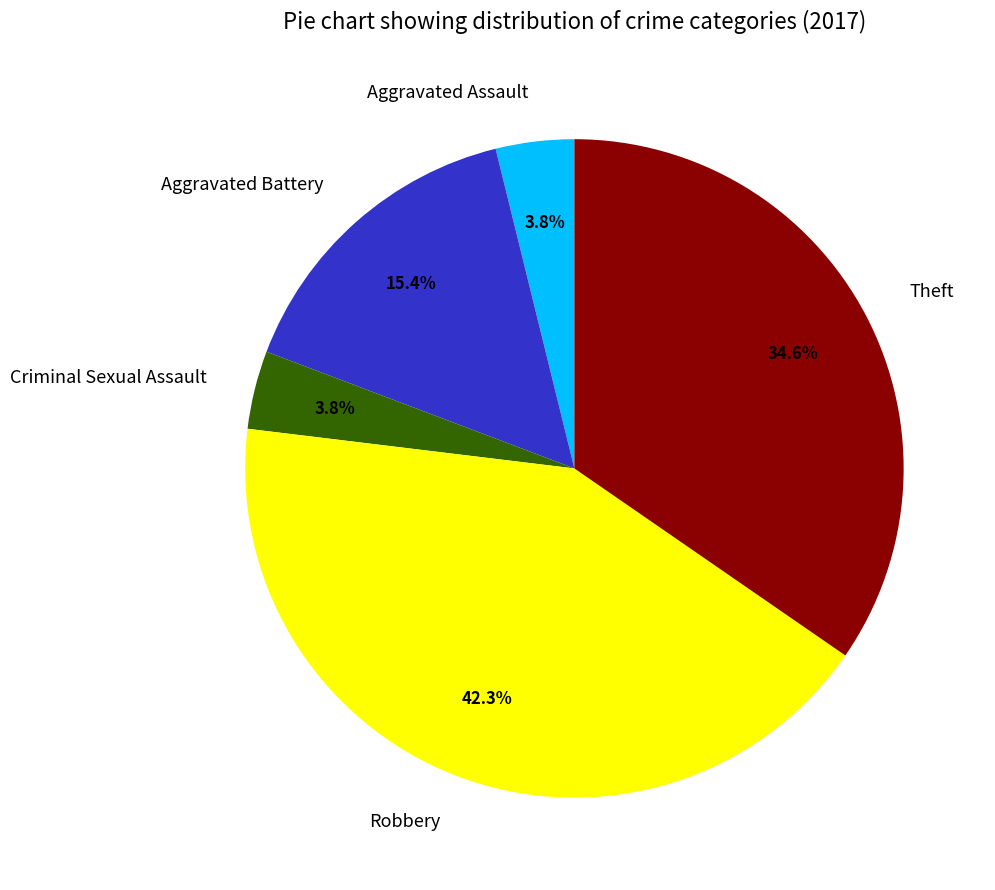

What is the largest slice in the pie chart?

Robbery